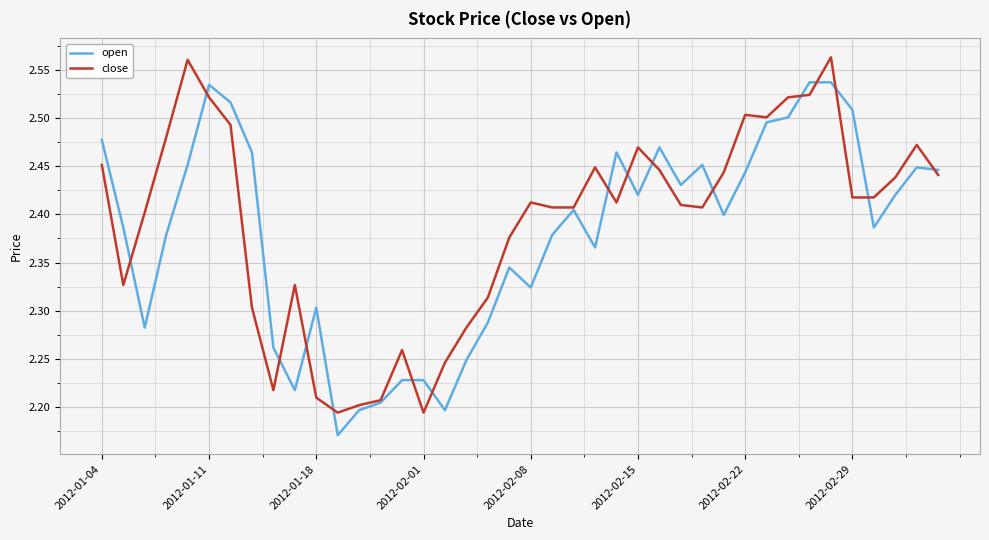

What are all the series names shown in the legend?

open, close